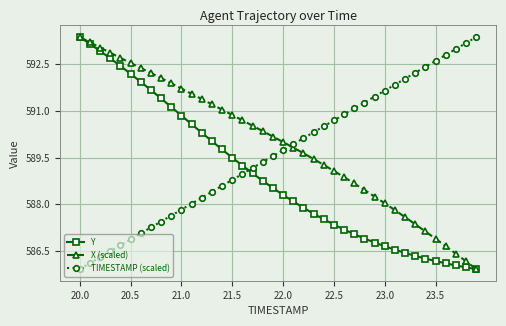

What is the difference between the maximum and minimum values in the Y series?

7.5